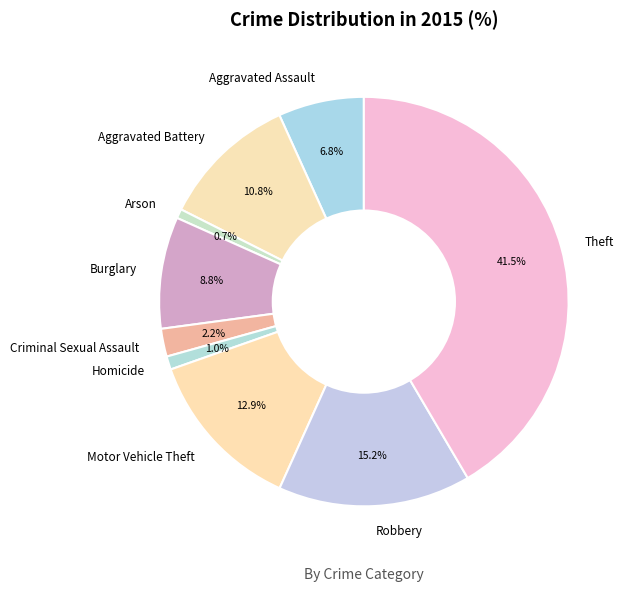

To the nearest percent, what portion does Motor Vehicle Theft represent?

13%